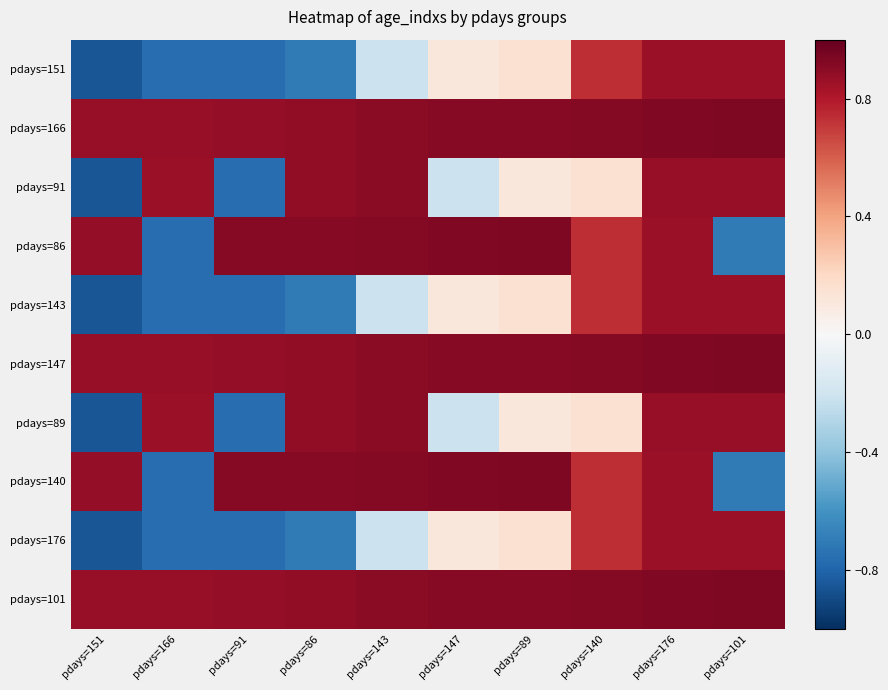

At which category is the sum across all series the highest?

pdays=176